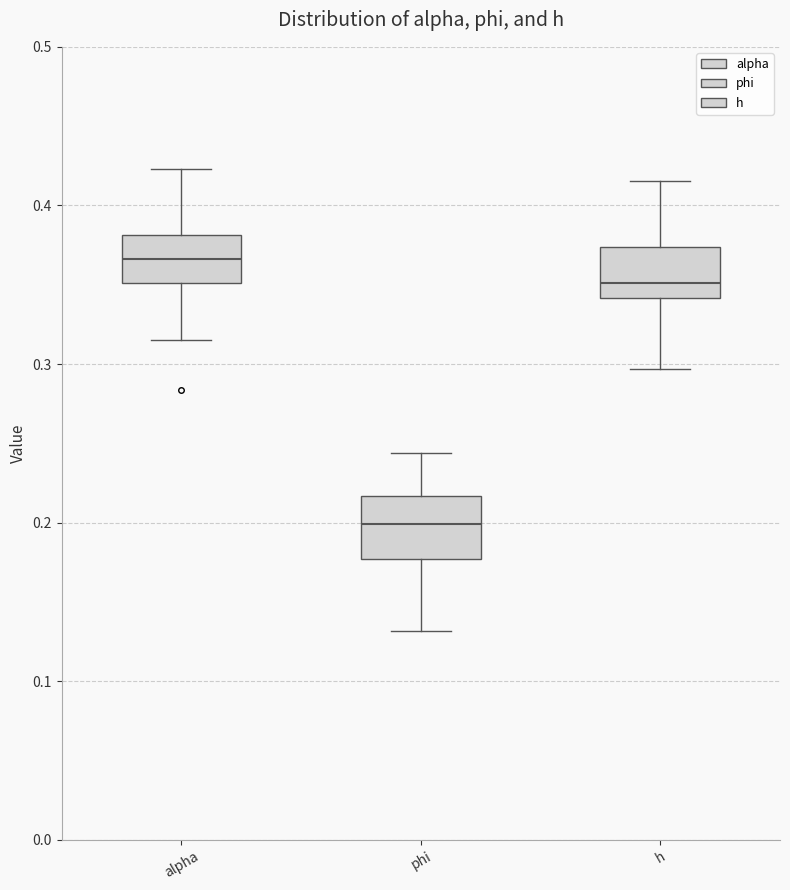

Reading left to right, transcribe this box plot: for each box, give where its median line is, the range the box spans, and where its two whiskers end, as read against the y-axis. The values are not printed on the chart, so give them approximately, as read against the axis.

alpha: median 0.37, box 0.35 to 0.38, whiskers 0.32 to 0.42
phi: median 0.20, box 0.18 to 0.22, whiskers 0.13 to 0.24
h: median 0.35, box 0.34 to 0.37, whiskers 0.30 to 0.42